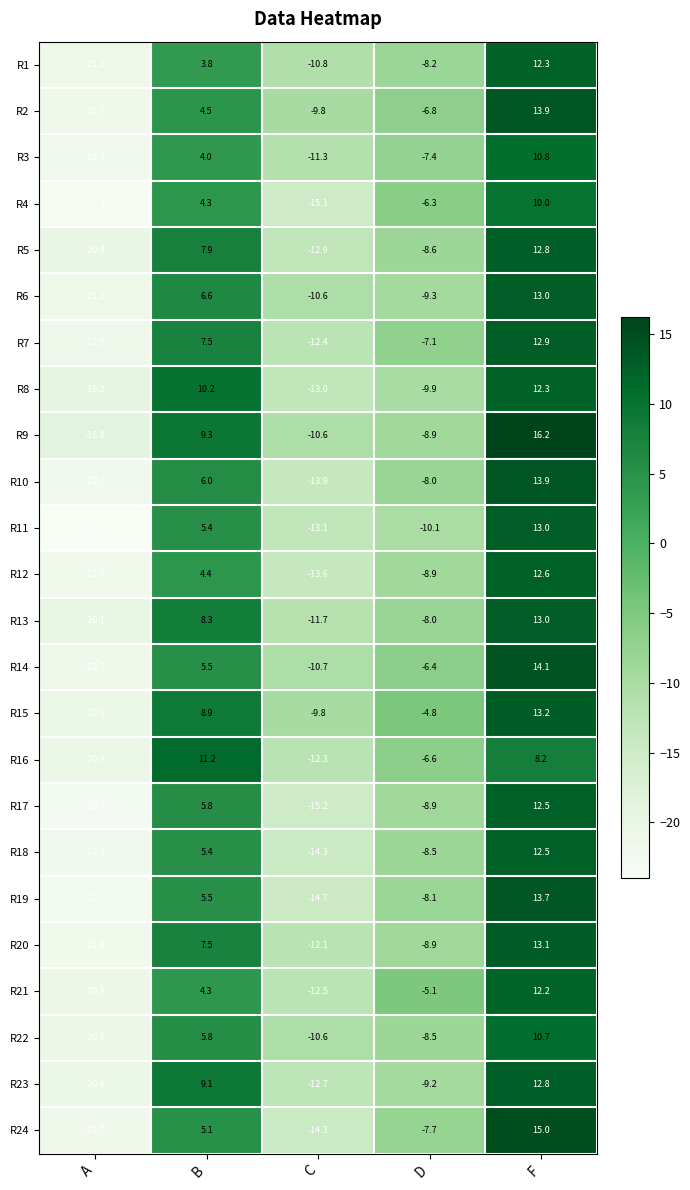

What is the difference between the highest and lowest values at D?

5.3